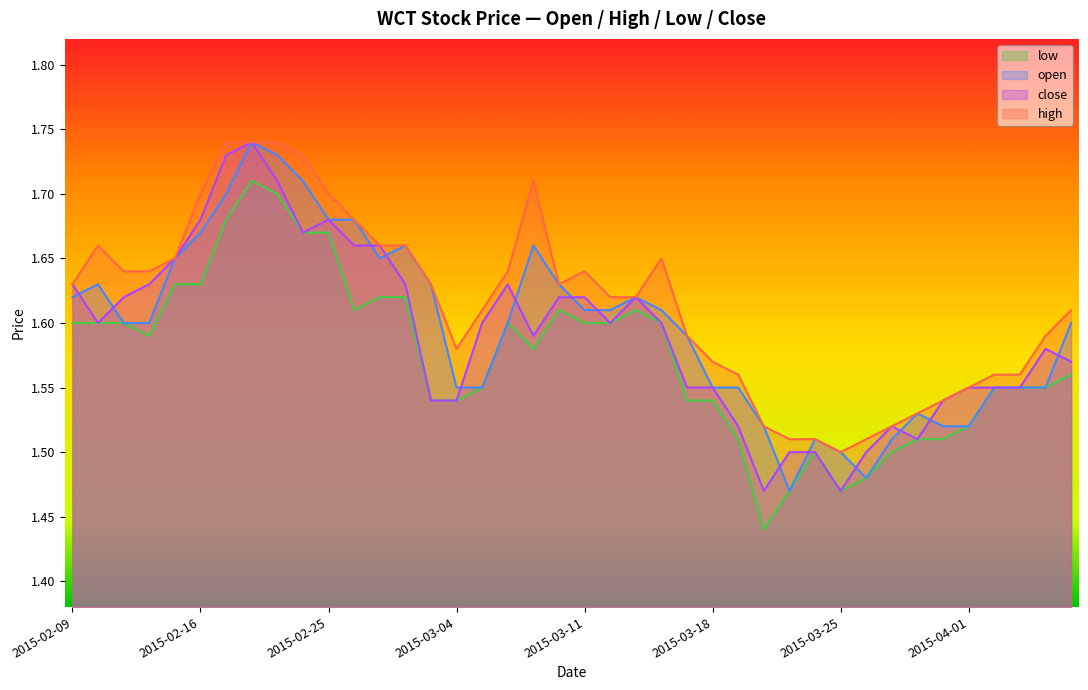

True or false: close and high cross at least once.

False